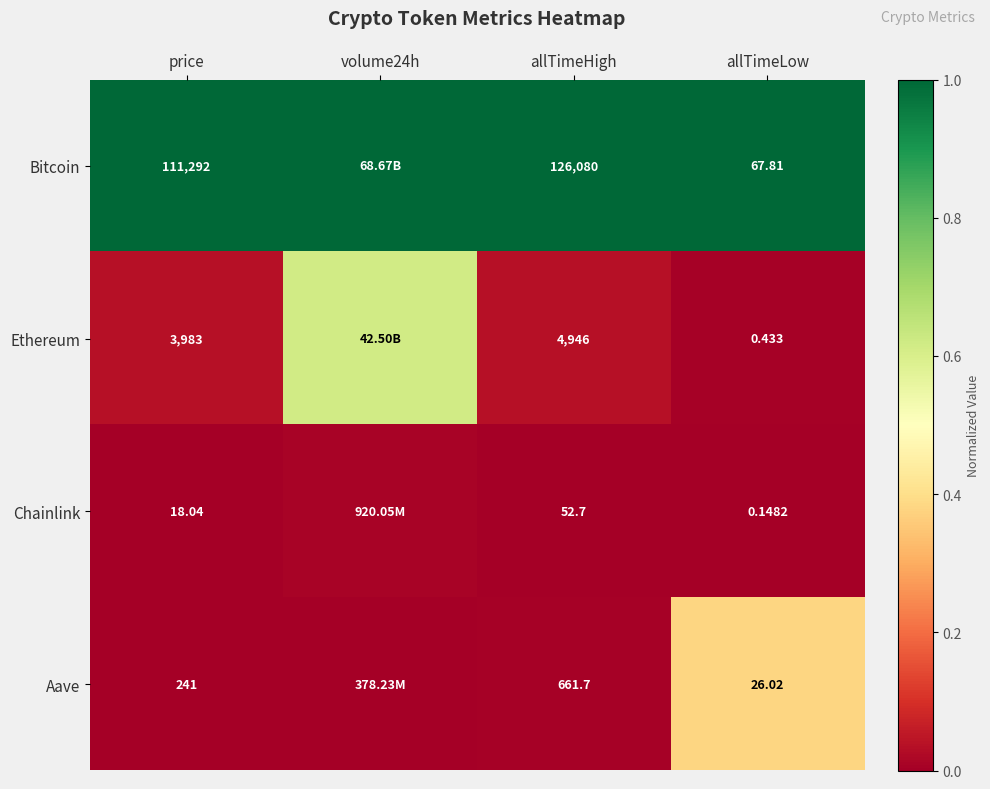

Count the number of categories in the chart.

4